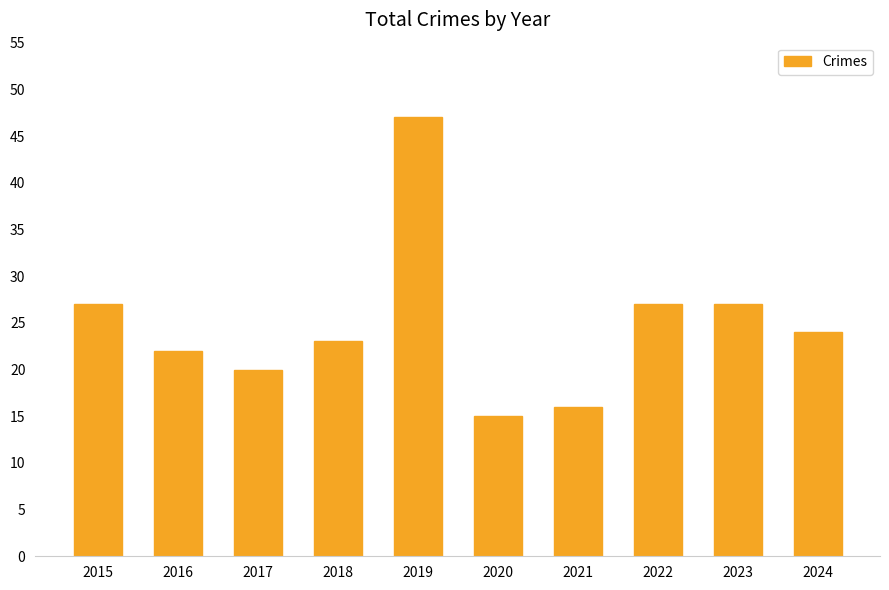

Are the bars grouped side by side (vs. stacked)?

No